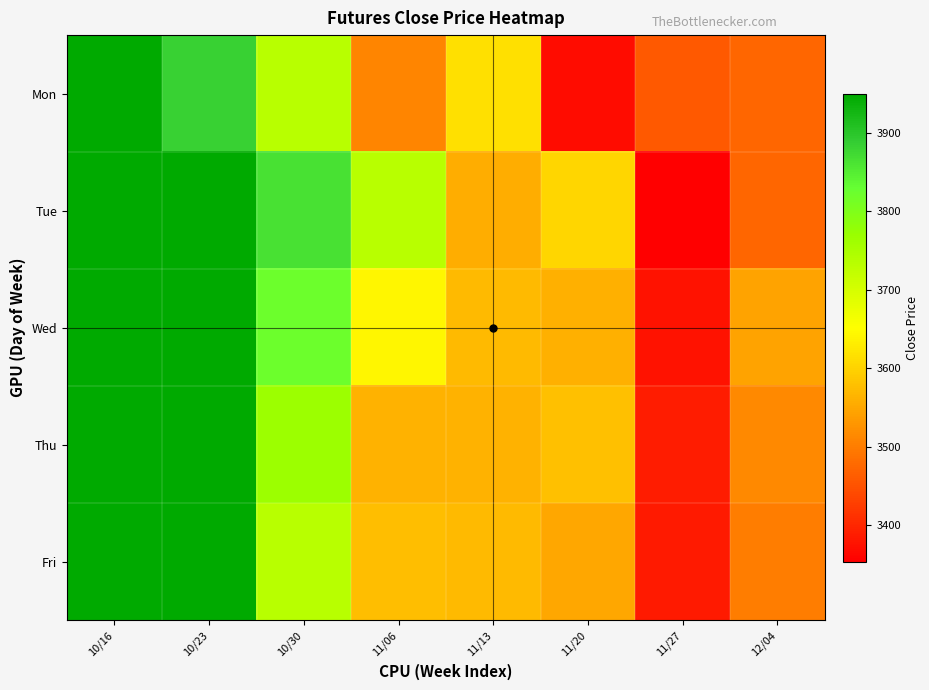

How many series are shown in this chart?

5